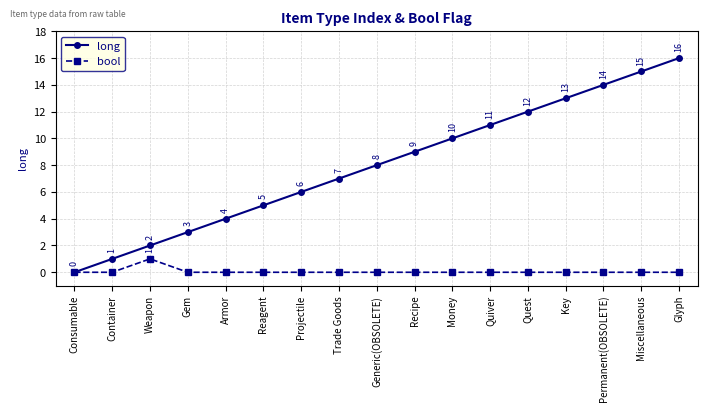

Which series has the largest total across all categories?

long